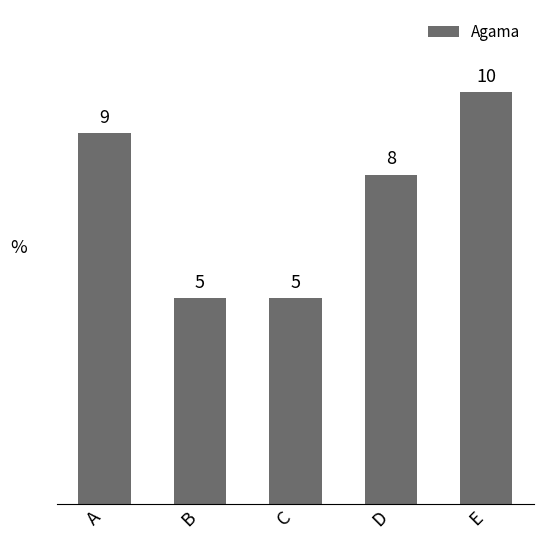

Reading left to right, list all the values displayed in this chart.

A=9	B=5	C=5	D=8	E=10